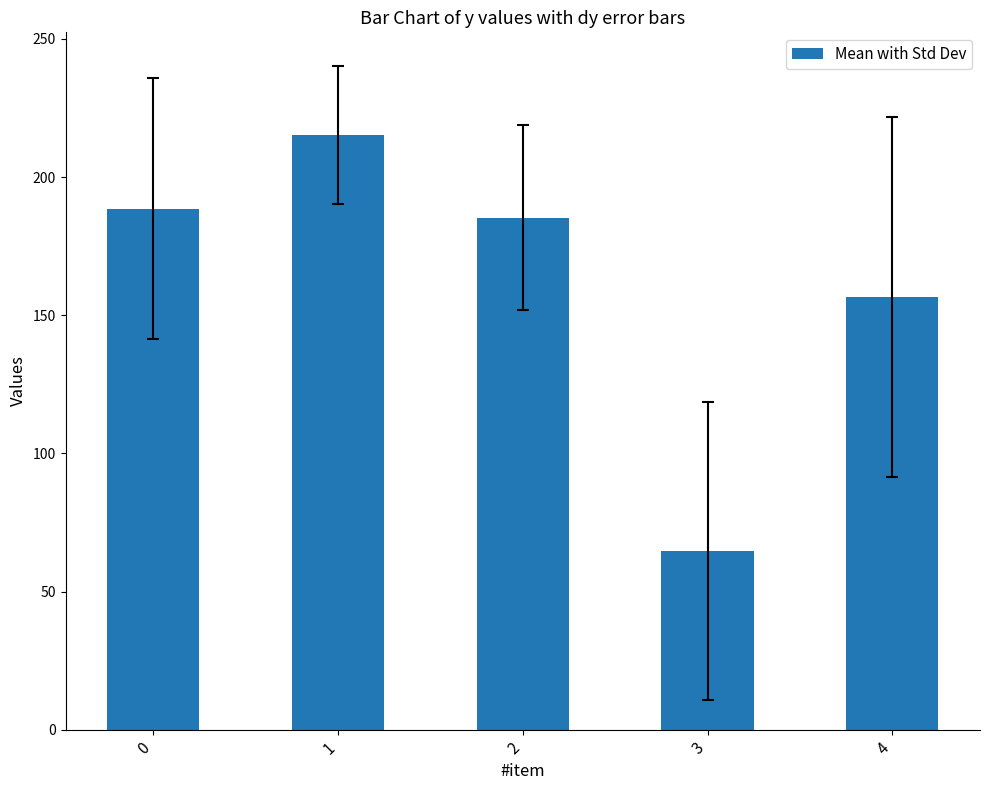

Reading left to right, transcribe all the data shown in this chart.

0=188.6	1=215.2	2=185.2	3=64.8	4=156.7